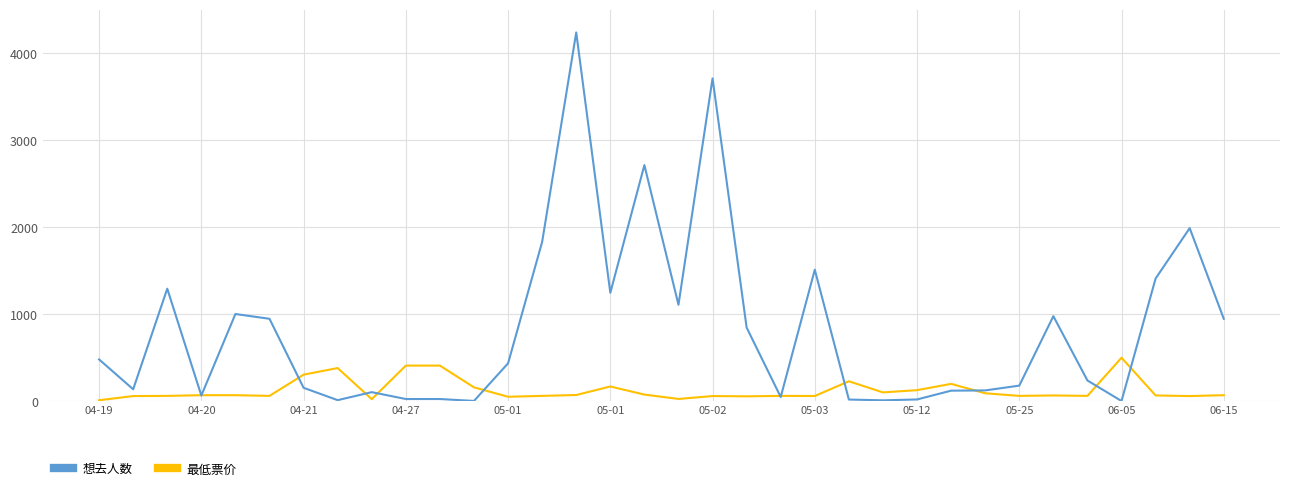

What is the greatest value displayed?

4237.0